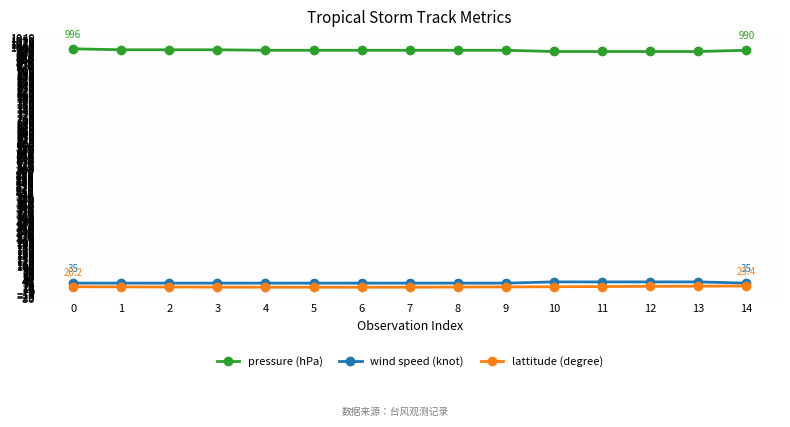

What is the sum of all lattitude (degree) values?

297.2